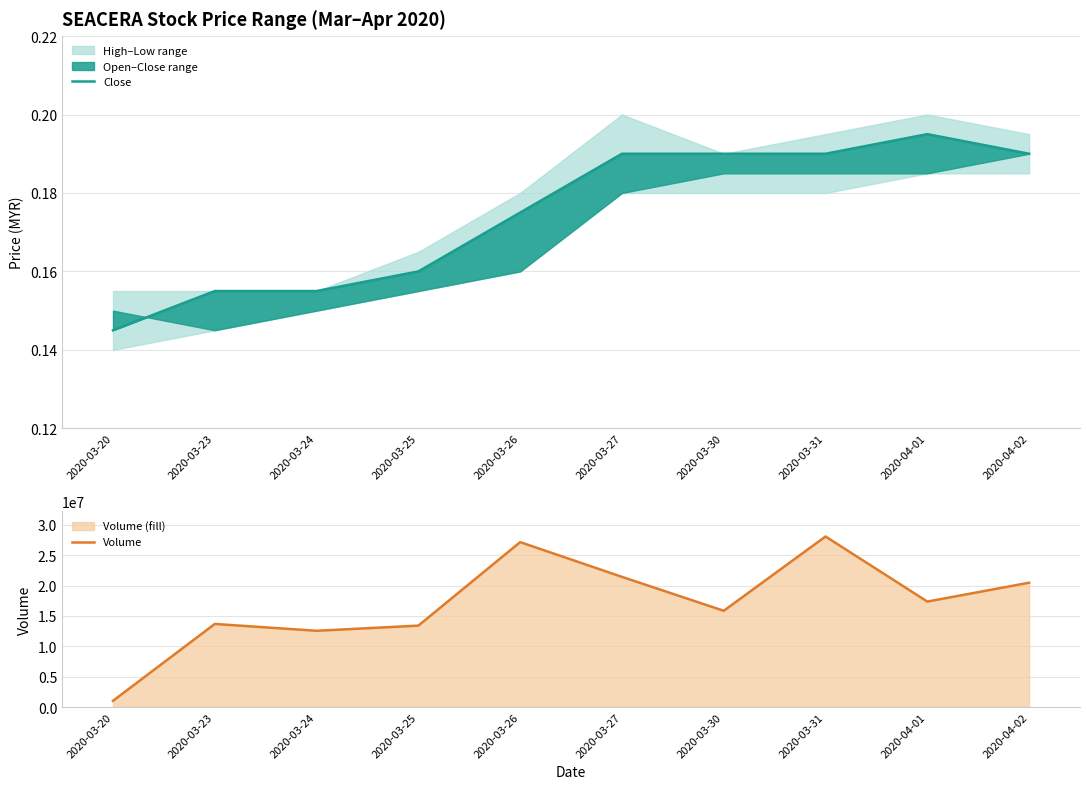

Which series has the largest range (max minus min)?

Volume